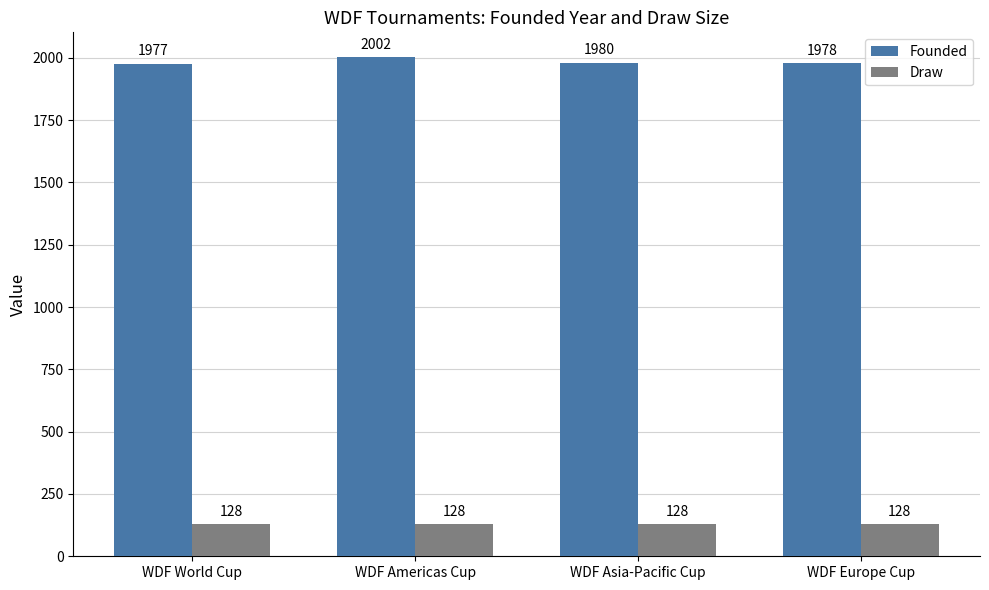

What is the label of the 3rd bar from the right?

WDF Americas Cup